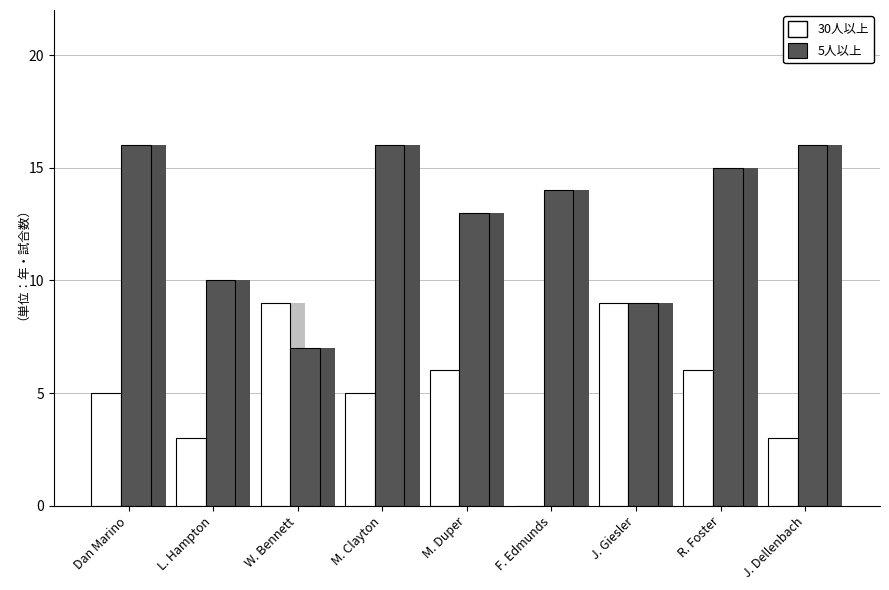

The value of 30人以上 at RILB is 2. True or false?

False